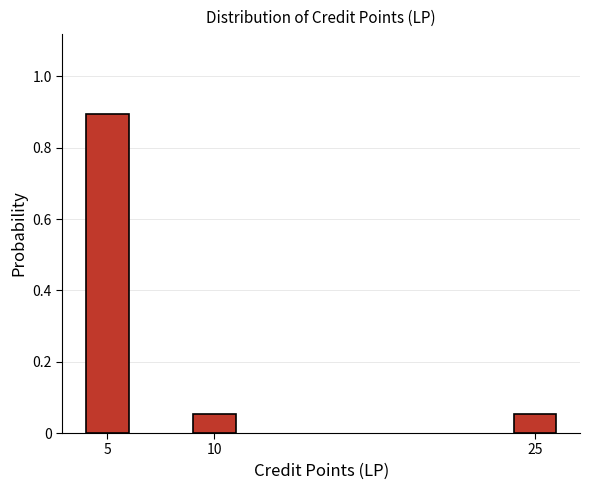

Which category has the highest value across all series?

5